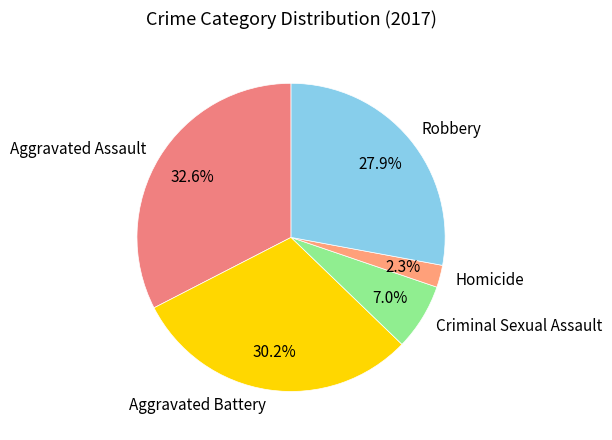

True or false: Criminal Sexual Assault accounts for 7% of the total.

True